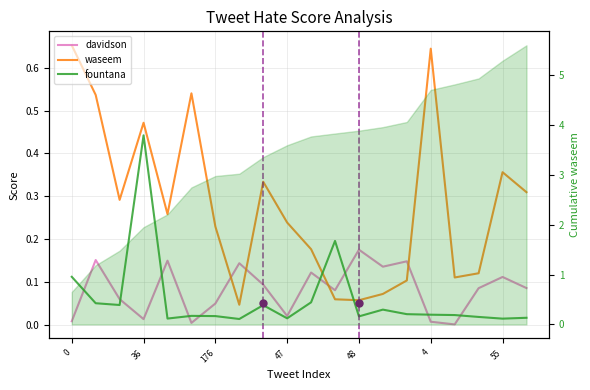

What position from the left is 0?

1